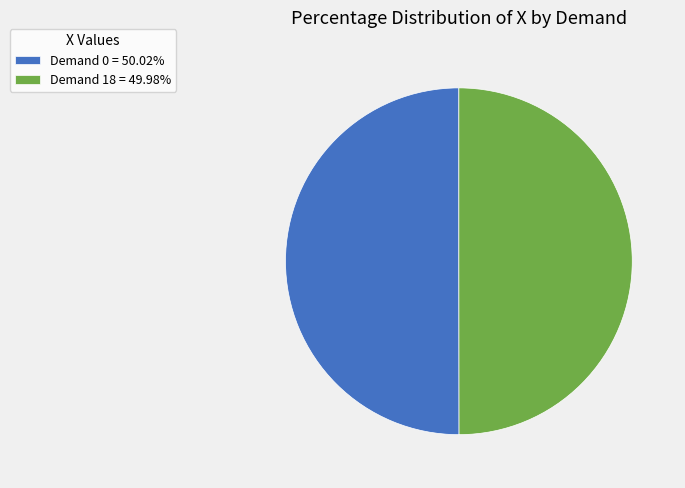

Approximately how many times larger is the value at Demand 0 = 50.02% compared to Demand 18 = 49.98%?

1.0